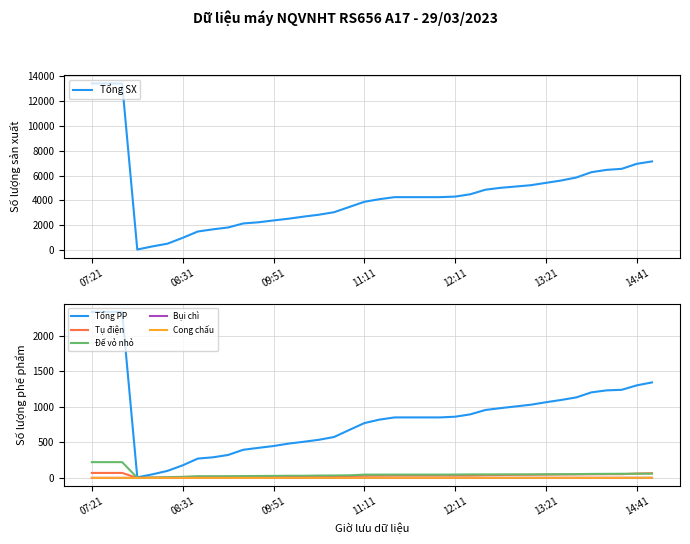

True or false: Cong chấu has a value of 1 at 32.

False